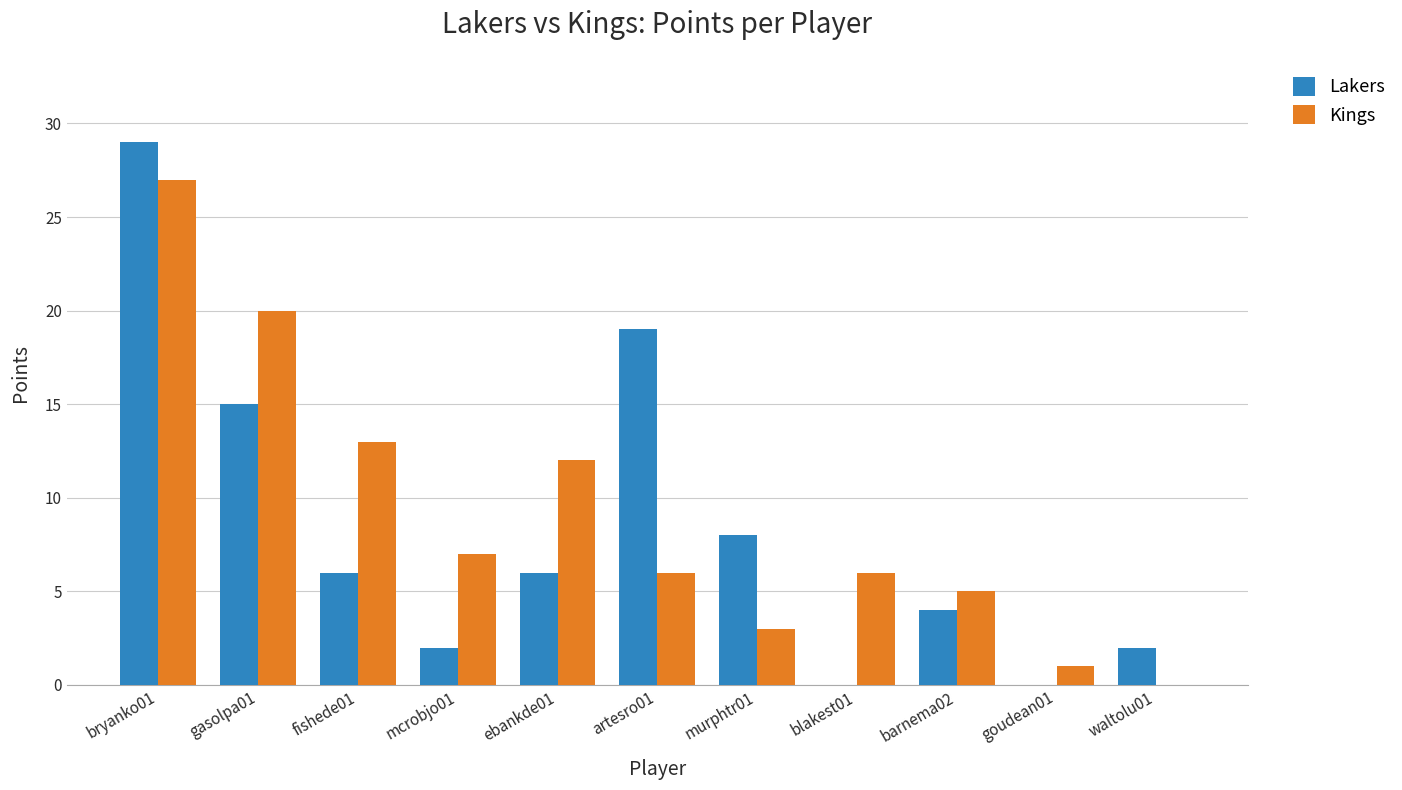

Reading right to left, what are all the values shown in this chart?

Lakers: 2	0	4	0	8	19	6	2	6	15	29
Kings: 0	1	5	6	3	6	12	7	13	20	27